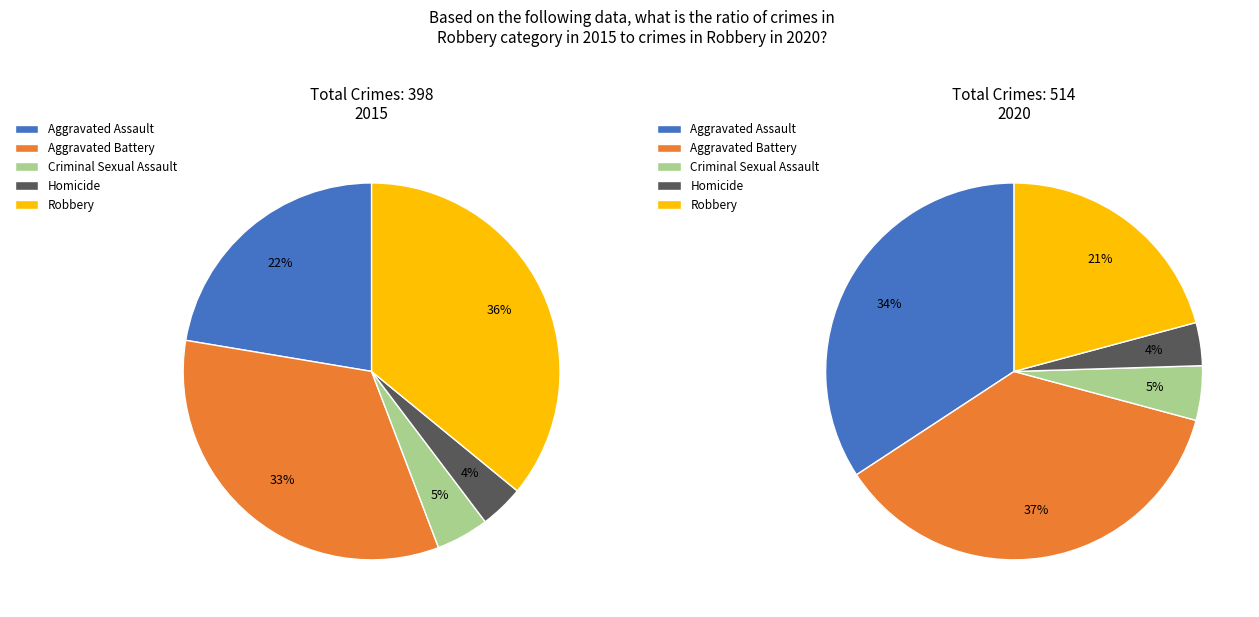

Count the number of slices in the pie.

5